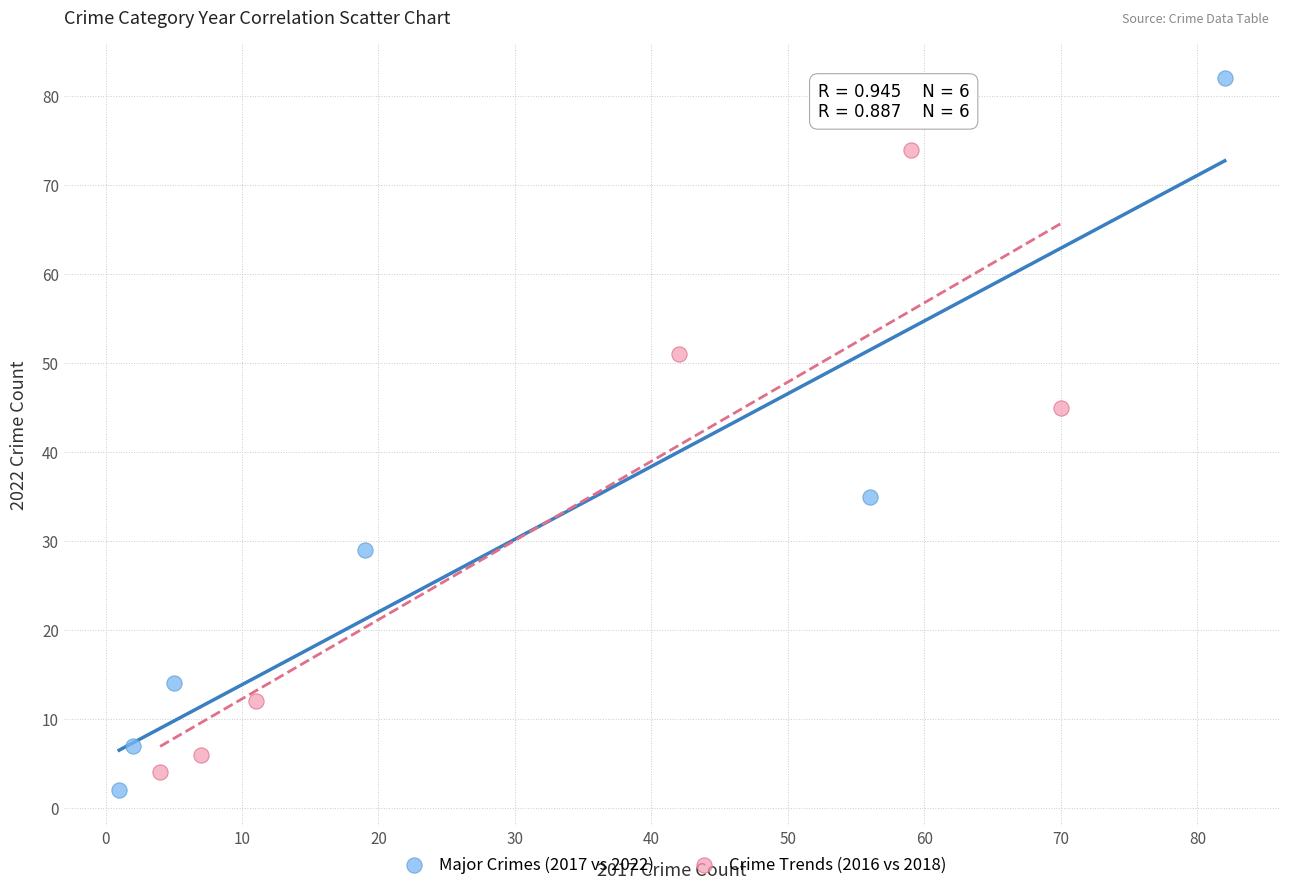

Which series has the largest Y range (max minus min)?

Major Crimes (2017 vs 2022)